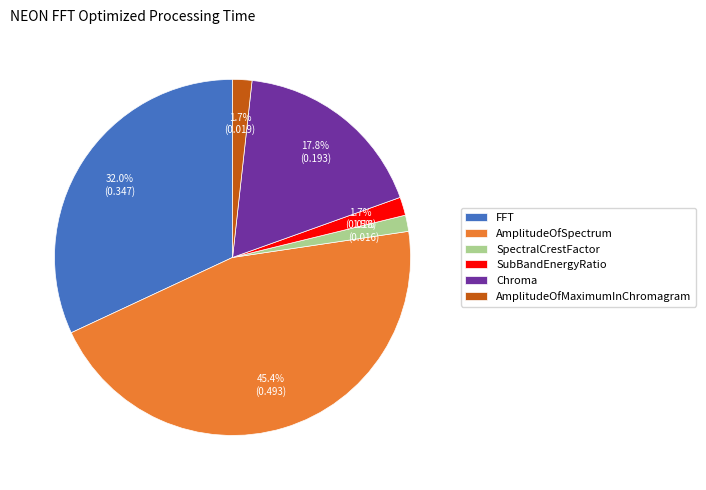

Count the number of slices in the pie.

6